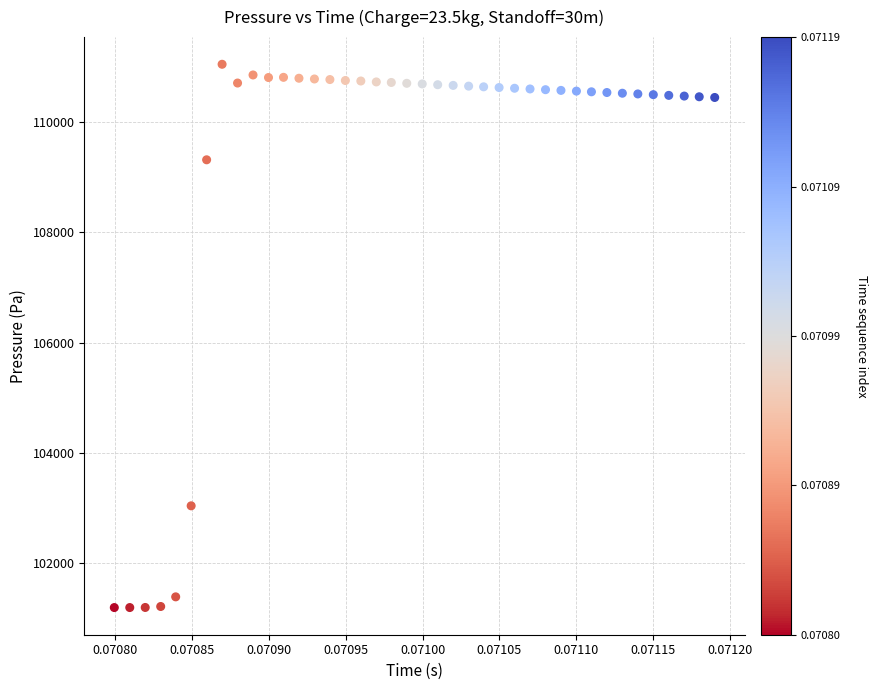

What Y value in the scatter plot is closest to 106122?

103043.5